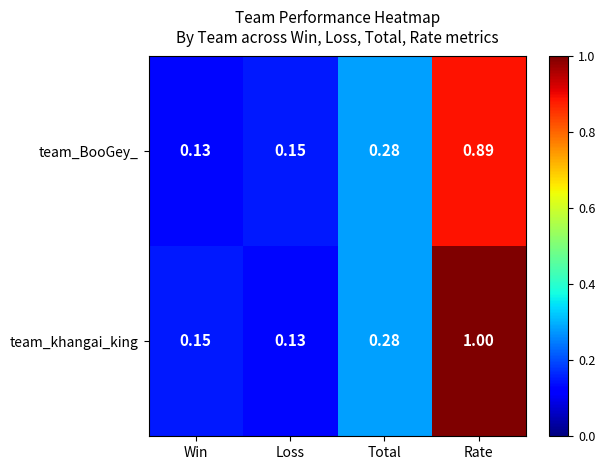

List the labels in order of team_BooGey_ value, largest first.

Rate, Total, Loss, Win